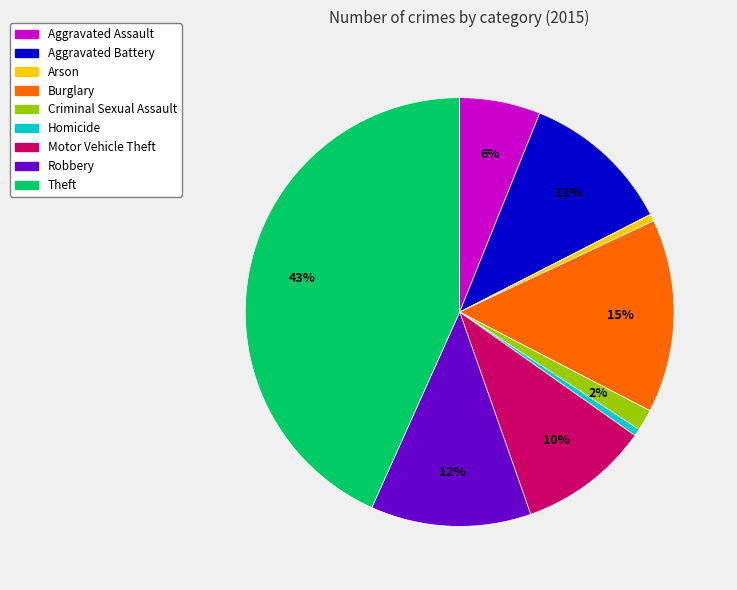

Does any single category account for the majority?

No